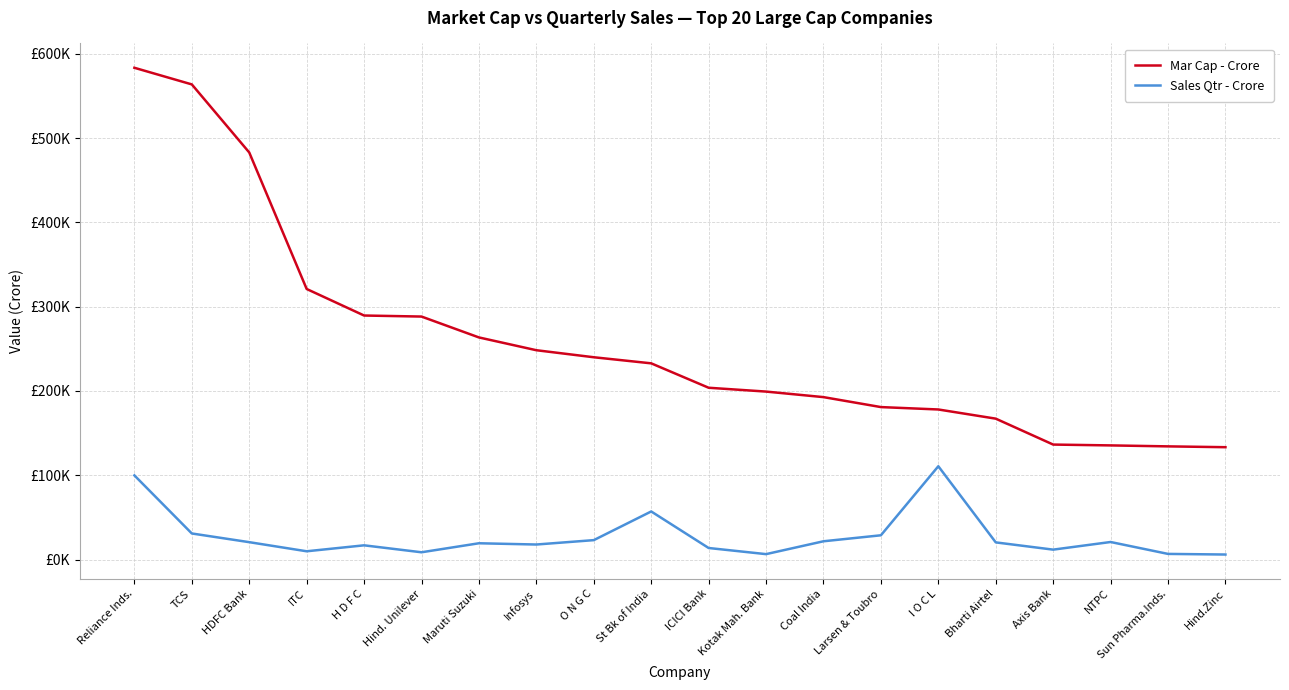

Is this an area chart (filled region under the line)?

No